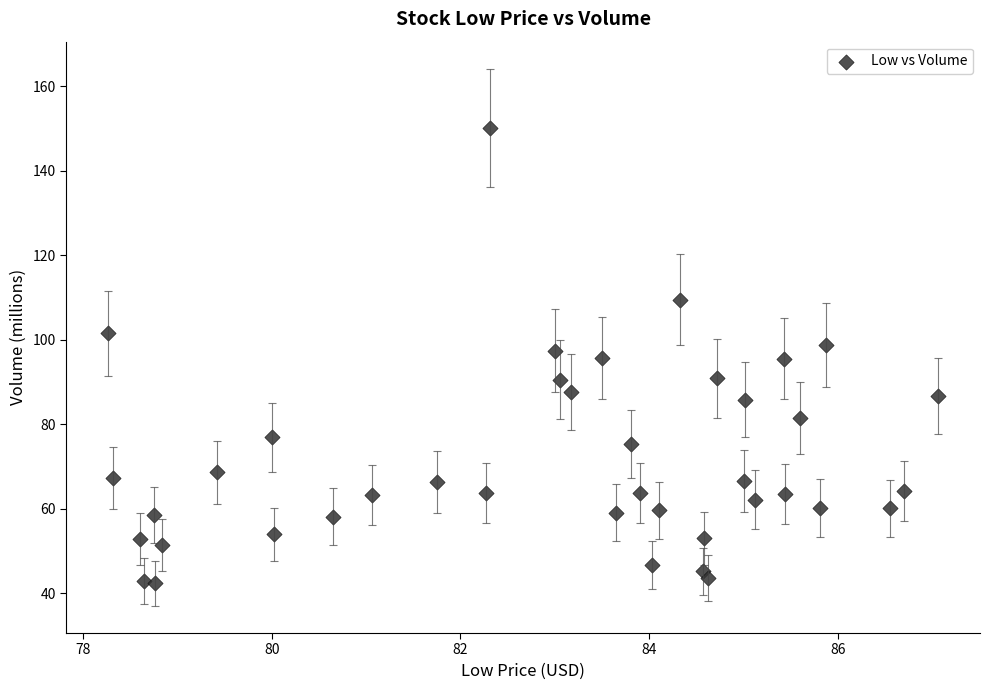

What is the range of X values (max minus min)?

8.8